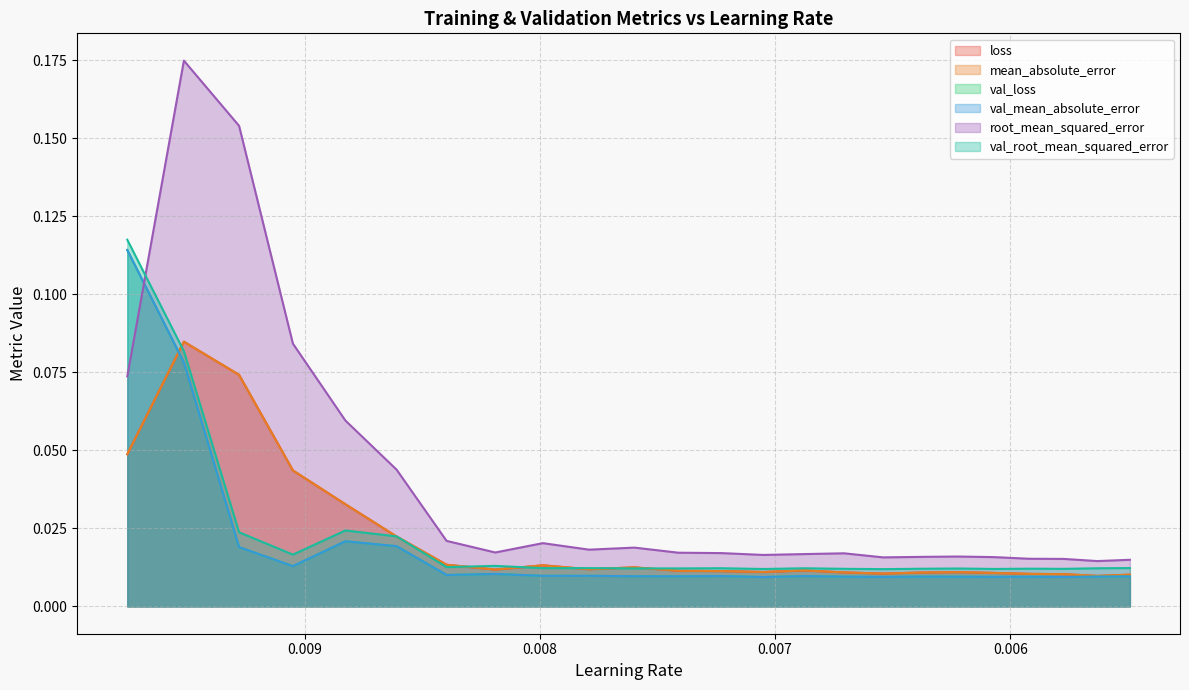

Reading right to left, extract all data points from this chart.

loss: 23=0.0	22=0.0	21=0.0	20=0.0	19=0.0	18=0.0	17=0.0	16=0.0	15=0.0	14=0.0	13=0.0	12=0.0	11=0.0	10=0.0	9=0.0	8=0.0	7=0.0	6=0.0	5=0.0	4=0.0	3=0.0	2=0.1	1=0.1	0=0.0
mean_absolute_error: 23=0.0	22=0.0	21=0.0	20=0.0	19=0.0	18=0.0	17=0.0	16=0.0	15=0.0	14=0.0	13=0.0	12=0.0	11=0.0	10=0.0	9=0.0	8=0.0	7=0.0	6=0.0	5=0.0	4=0.0	3=0.0	2=0.1	1=0.1	0=0.0
val_loss: 23=0.0	22=0.0	21=0.0	20=0.0	19=0.0	18=0.0	17=0.0	16=0.0	15=0.0	14=0.0	13=0.0	12=0.0	11=0.0	10=0.0	9=0.0	8=0.0	7=0.0	6=0.0	5=0.0	4=0.0	3=0.0	2=0.0	1=0.1	0=0.1
val_mean_absolute_error: 23=0.0	22=0.0	21=0.0	20=0.0	19=0.0	18=0.0	17=0.0	16=0.0	15=0.0	14=0.0	13=0.0	12=0.0	11=0.0	10=0.0	9=0.0	8=0.0	7=0.0	6=0.0	5=0.0	4=0.0	3=0.0	2=0.0	1=0.1	0=0.1
root_mean_squared_error: 23=0.0	22=0.0	21=0.0	20=0.0	19=0.0	18=0.0	17=0.0	16=0.0	15=0.0	14=0.0	13=0.0	12=0.0	11=0.0	10=0.0	9=0.0	8=0.0	7=0.0	6=0.0	5=0.0	4=0.1	3=0.1	2=0.2	1=0.2	0=0.1
val_root_mean_squared_error: 23=0.0	22=0.0	21=0.0	20=0.0	19=0.0	18=0.0	17=0.0	16=0.0	15=0.0	14=0.0	13=0.0	12=0.0	11=0.0	10=0.0	9=0.0	8=0.0	7=0.0	6=0.0	5=0.0	4=0.0	3=0.0	2=0.0	1=0.1	0=0.1